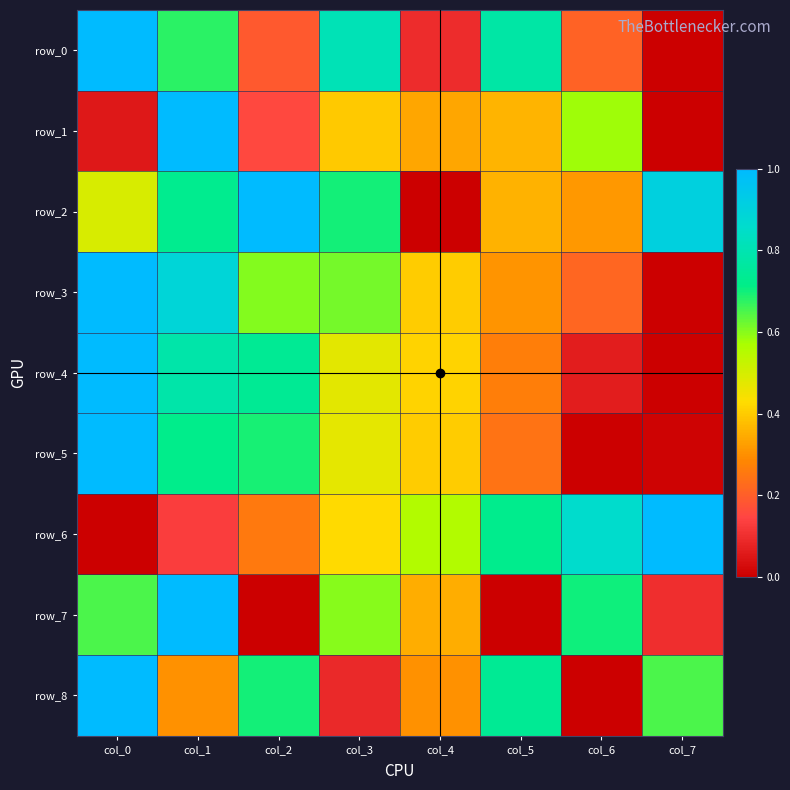

List the labels in order of row_4 value, smallest first.

col_7, col_6, col_5, col_4, col_3, col_2, col_1, col_0